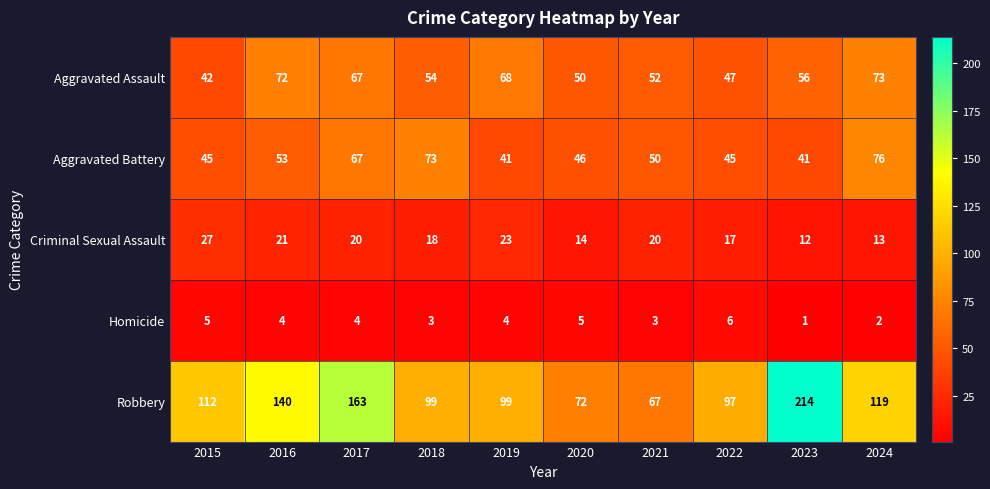

What is the total value across all series at 2021?

192